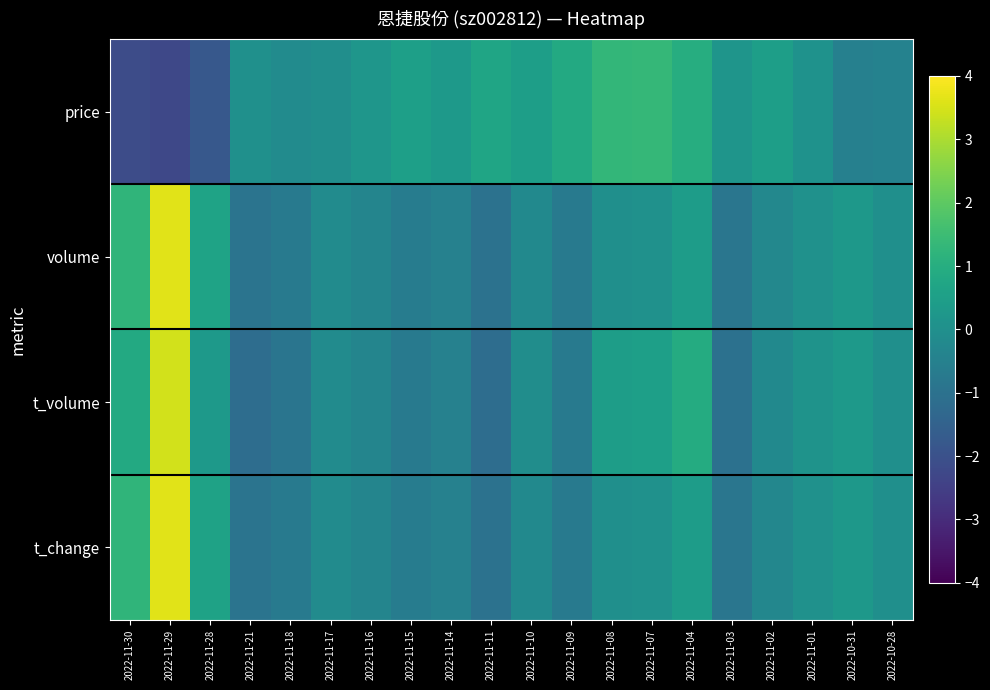

Which series has the largest range (max minus min)?

t_change